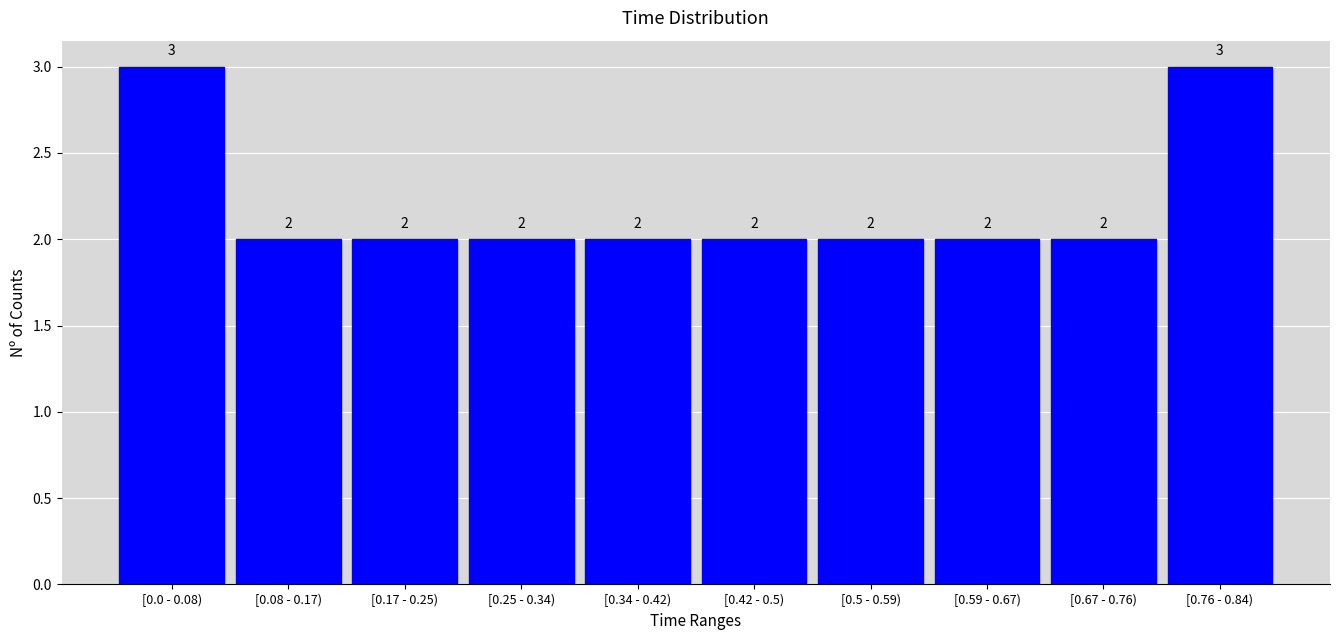

Reading left to right, transcribe all the data shown in this chart.

3	2	2	2	2	2	2	2	2	3